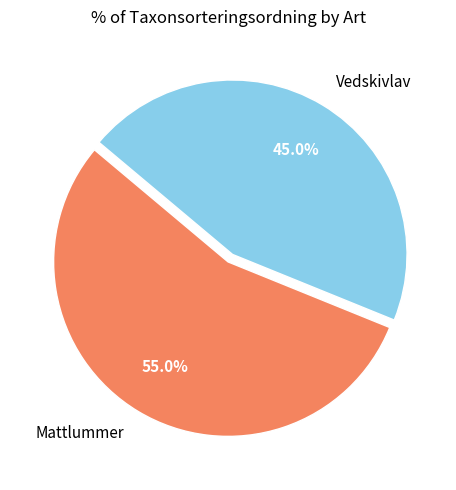

The Mattlummer slice represents 55% of the pie. True or false?

True